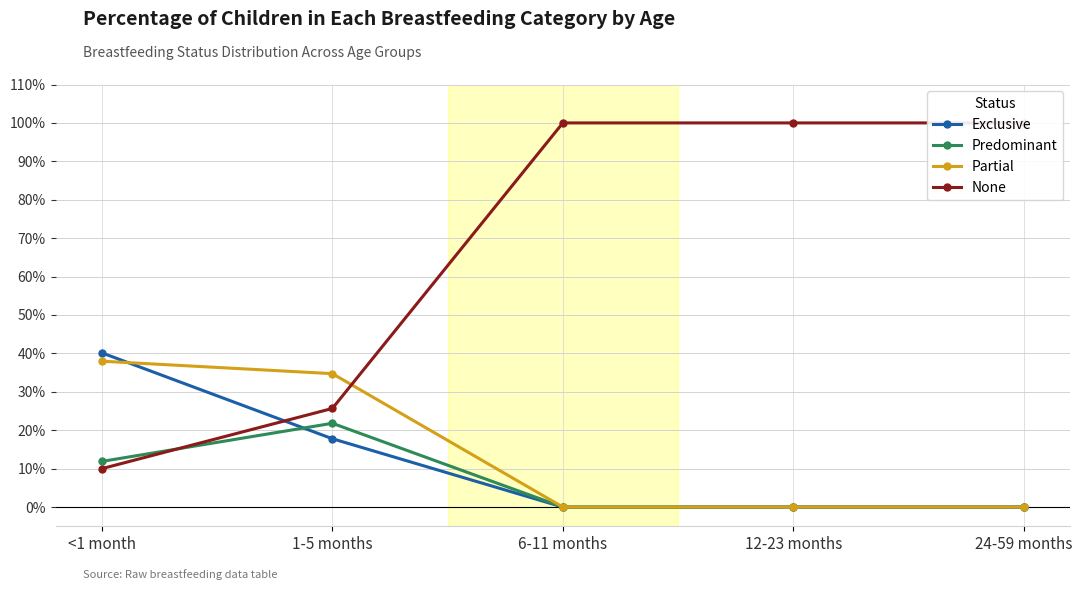

What position from the right is <1 month?

5